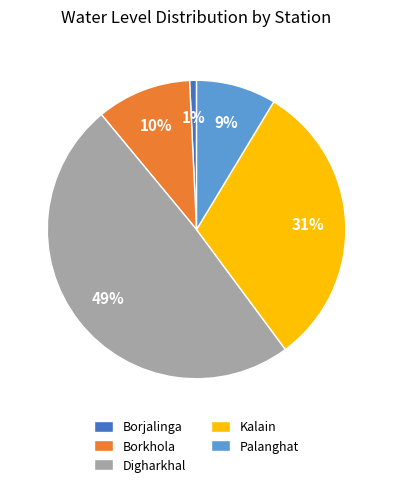

Is there any slice that represents more than half of the pie?

No